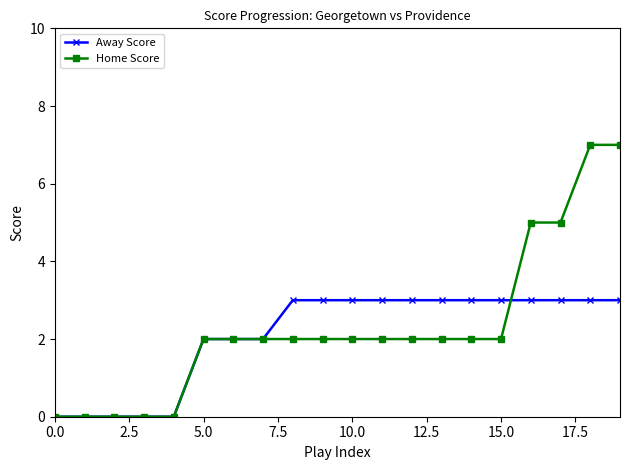

What are all the series names shown in the legend?

Away Score, Home Score